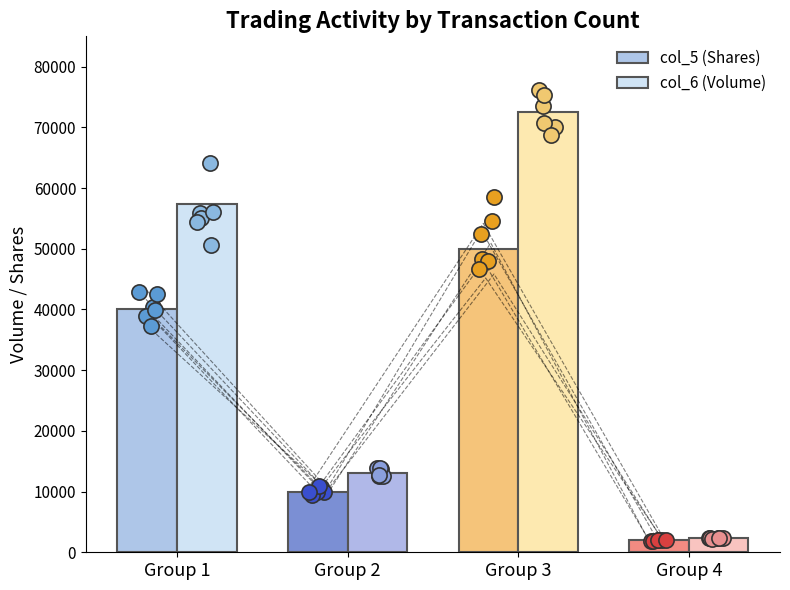

Which series reaches the maximum Y coordinate?

col_6 (Volume)